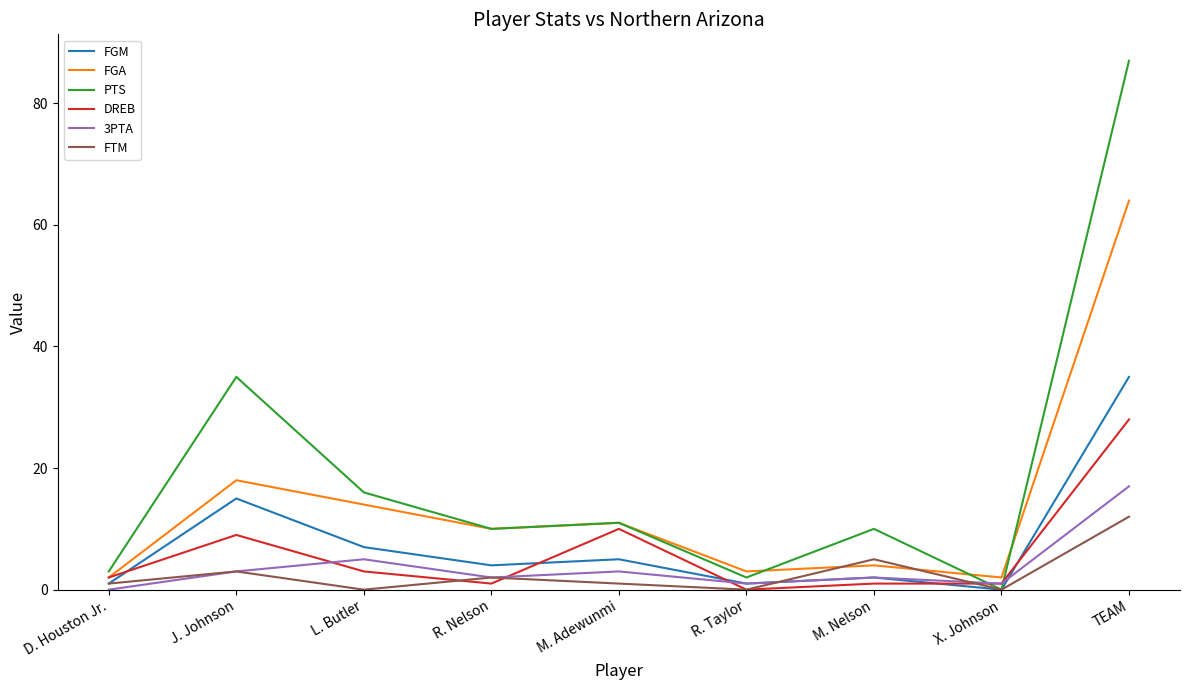

Which series changed the most between L. Butler and R. Taylor?

PTS